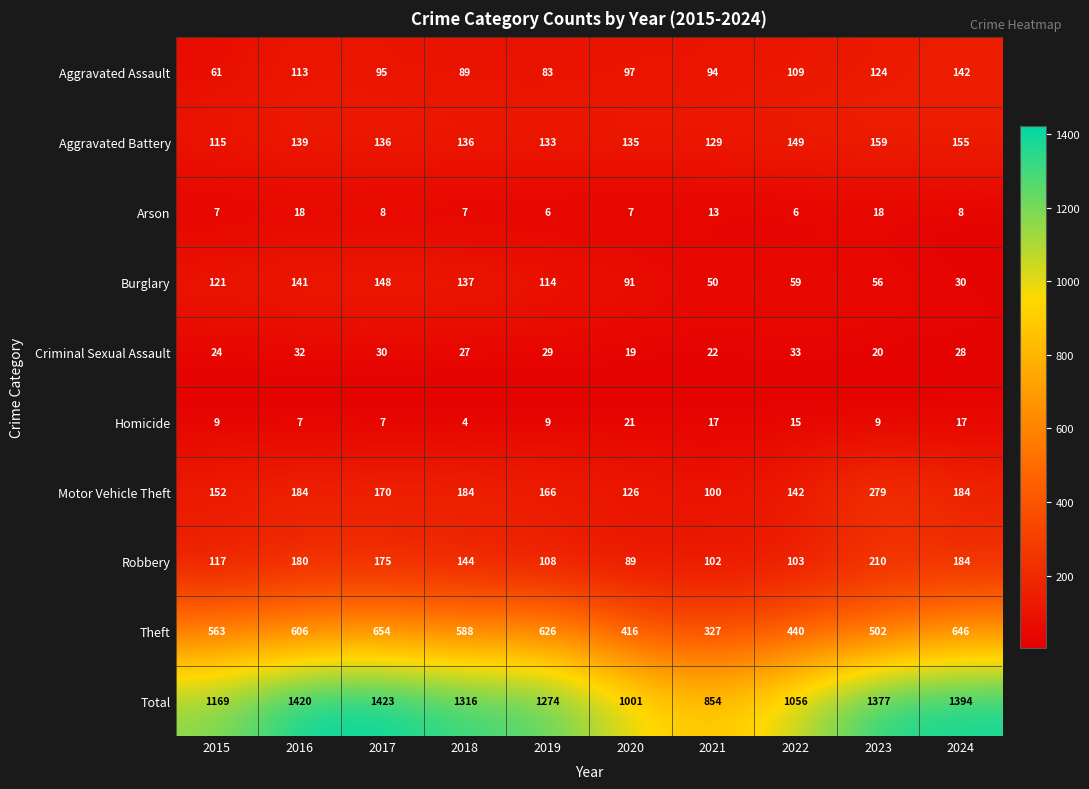

Count the number of categories in the chart.

10